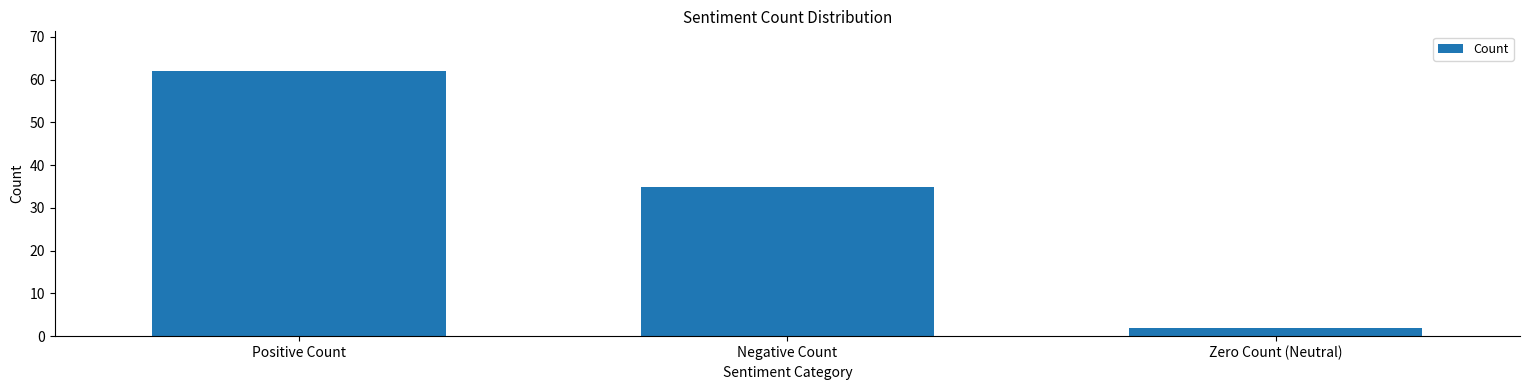

What is the minimum value shown in the chart?

2